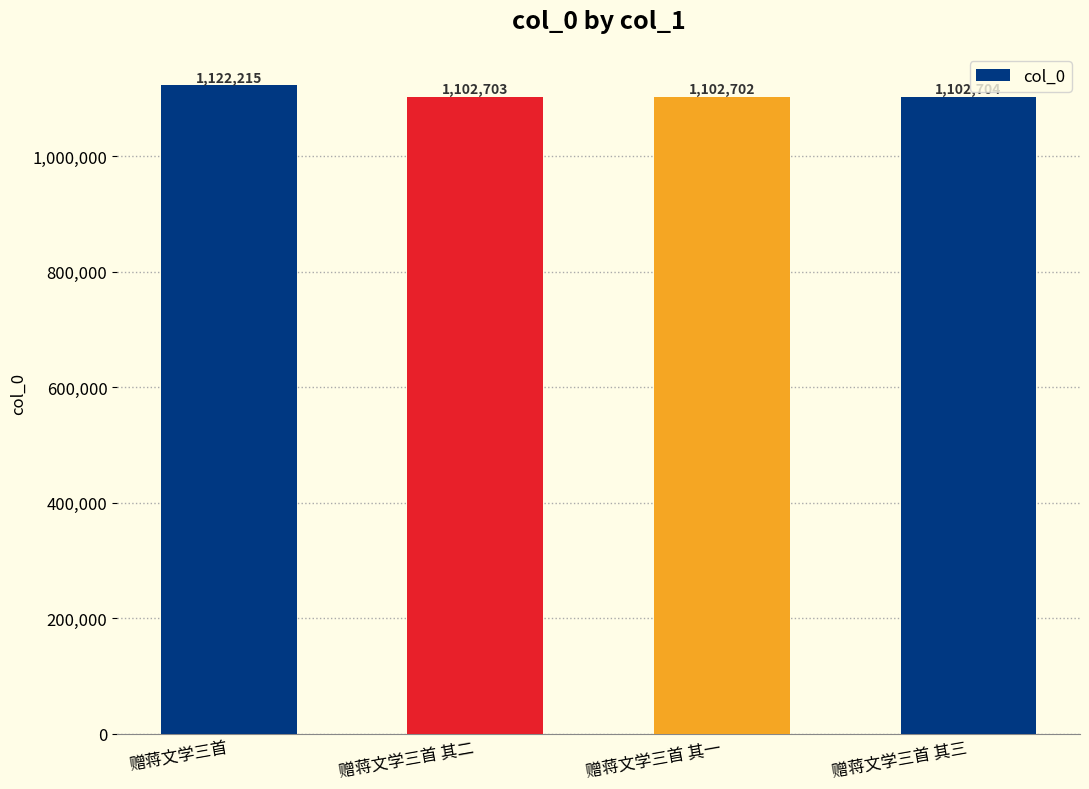

What is the minimum value shown in the chart?

1102702